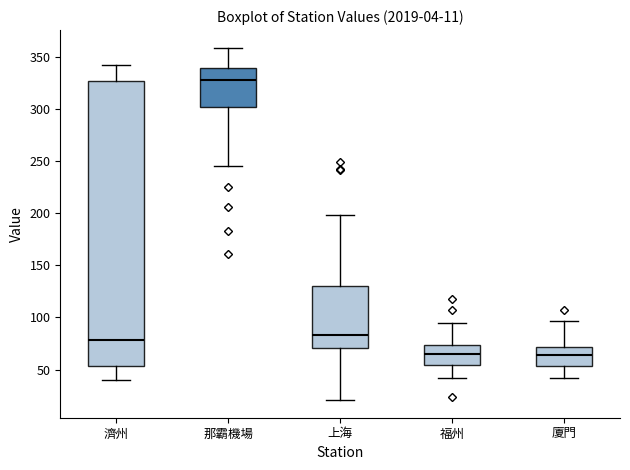

Comparing the boxes themselves (not the whiskers), which one is the tallest?

濟州